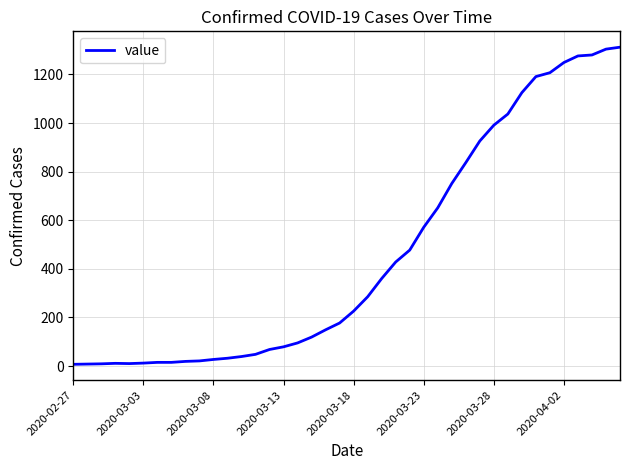

What is the difference between the maximum and minimum values?

1305